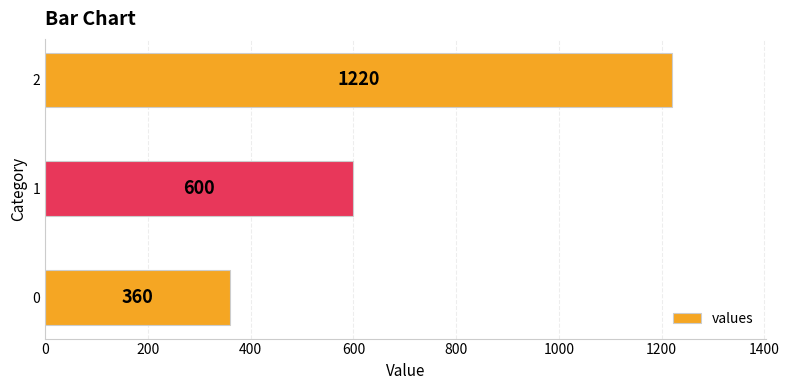

What is the difference between the second highest and minimum values?

240